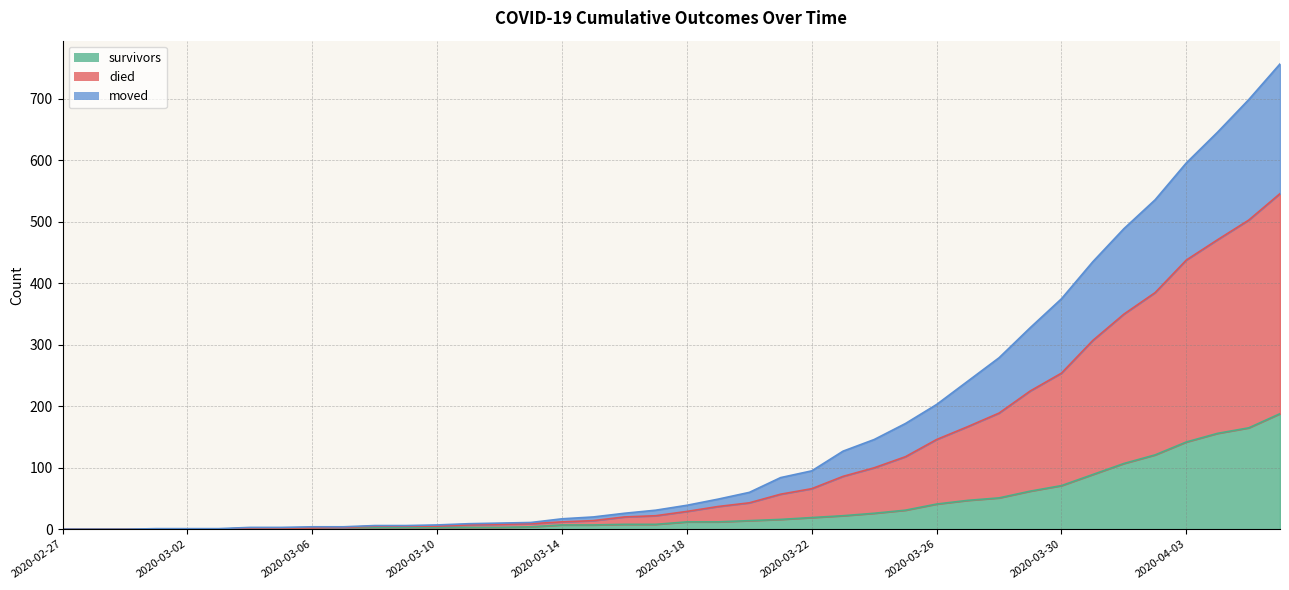

Is the value of survivors at 2020-03-03 greater than the value of moved at 2020-03-06?

No